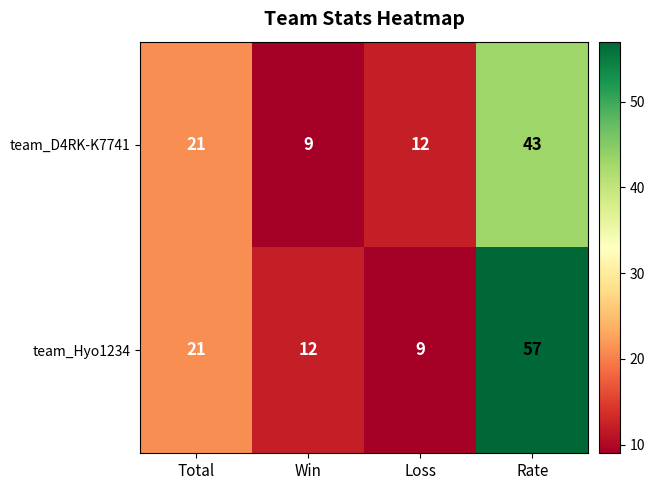

List the series in order of their peak value, highest first.

team_Hyo1234, team_D4RK-K7741